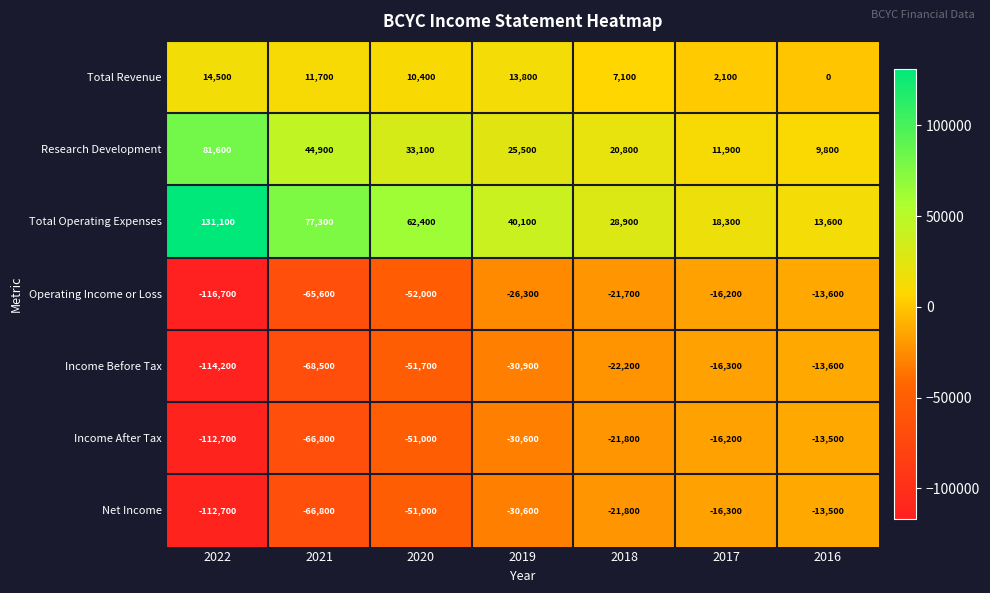

How many series are shown in this chart?

7